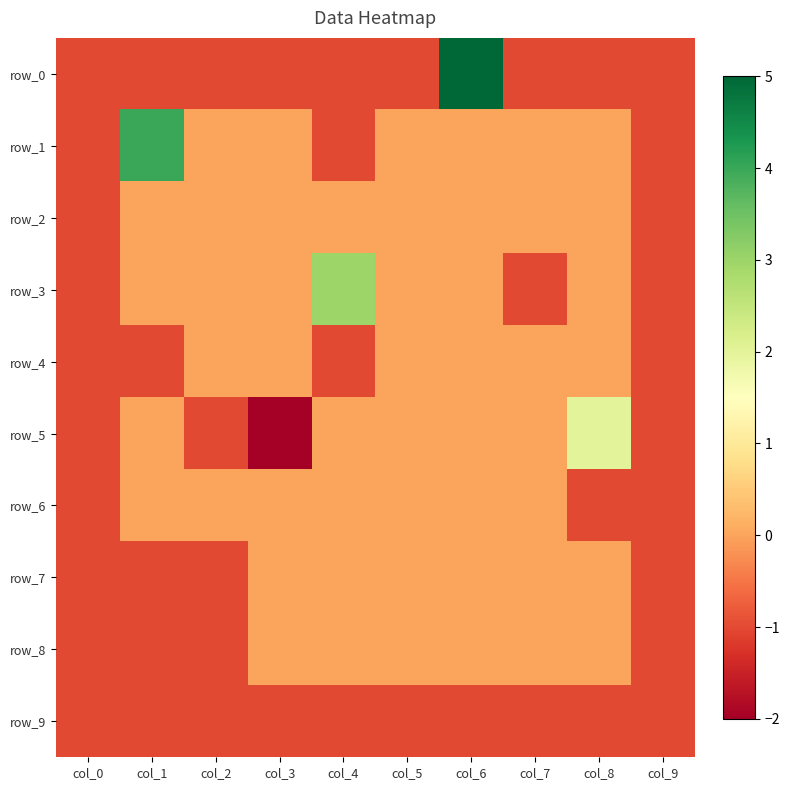

Reading left to right, what are all the values shown in this chart?

row_0: -1	-1	-1	-1	-1	-1	5	-1	-1	-1
row_1: -1	4	0	0	-1	0	0	0	0	-1
row_2: -1	0	0	0	0	0	0	0	0	-1
row_3: -1	0	0	0	3	0	0	-1	0	-1
row_4: -1	-1	0	0	-1	0	0	0	0	-1
row_5: -1	0	-1	-2	0	0	0	0	2	-1
row_6: -1	0	0	0	0	0	0	0	-1	-1
row_7: -1	-1	-1	0	0	0	0	0	0	-1
row_8: -1	-1	-1	0	0	0	0	0	0	-1
row_9: -1	-1	-1	-1	-1	-1	-1	-1	-1	-1